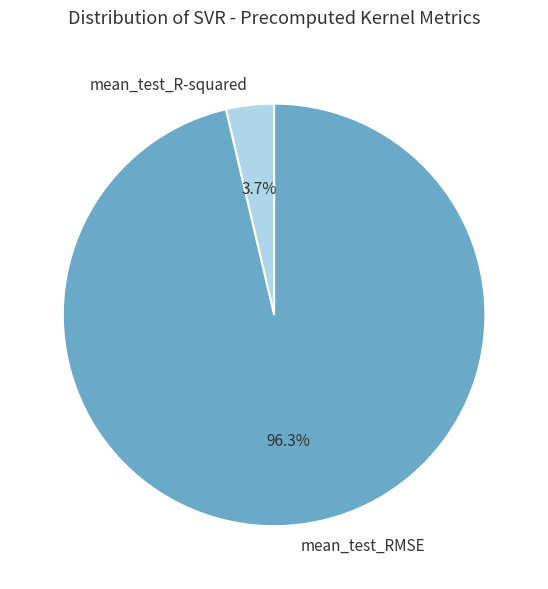

How many segments does this pie chart have?

2